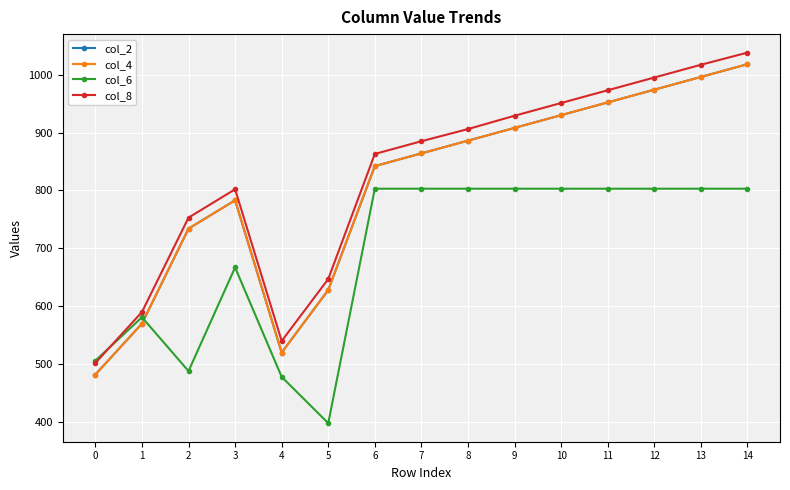

Is this an area chart (filled region under the line)?

No